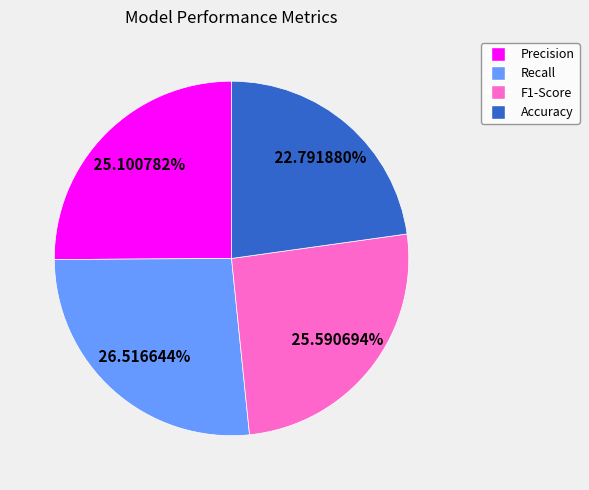

To the nearest percent, what is the average slice percentage?

25%